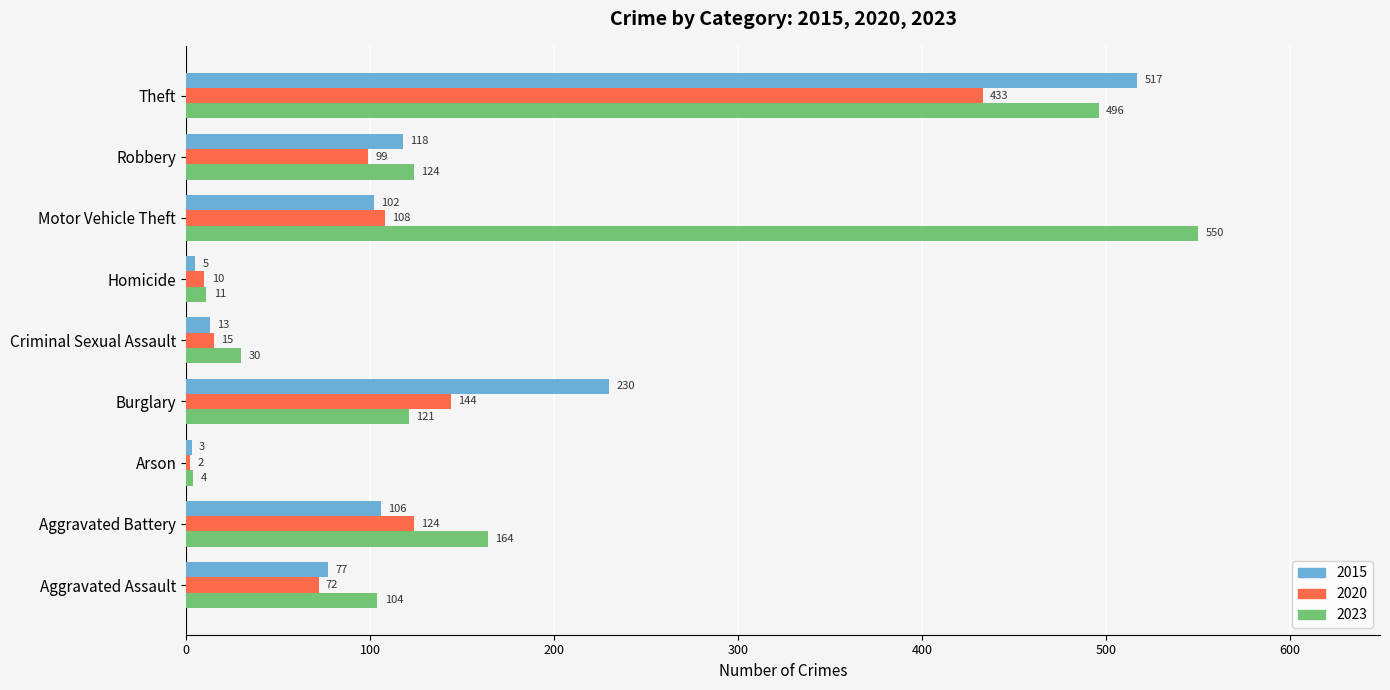

At which category does the chart reach its peak across all series?

Motor Vehicle Theft